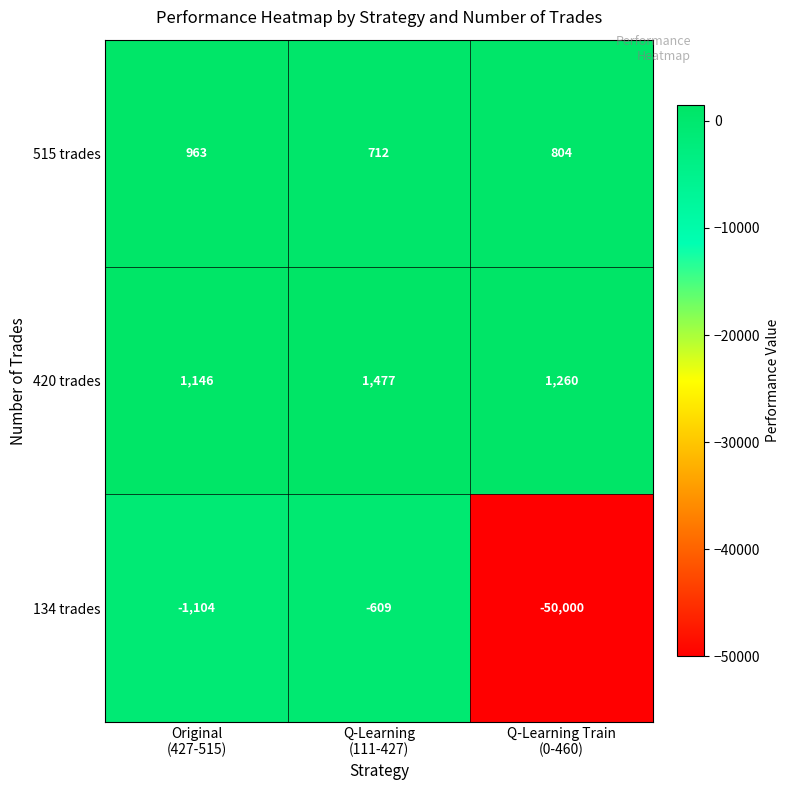

What is the average value of the 134 trades series?

-17238